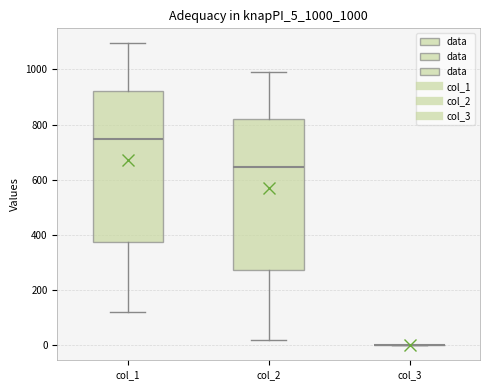

Reading left to right, read every box against the y-axis: the position of its median line, the range the box covers, and the ends of its whiskers. The values are not printed on the chart, so give them approximately, as read against the axis.

col_1: median 740, box 380 to 920, whiskers 120 to 1100
col_2: median 640, box 280 to 820, whiskers 20 to 1000
col_3: box collapsed to a line at 0, whiskers 0 to 0